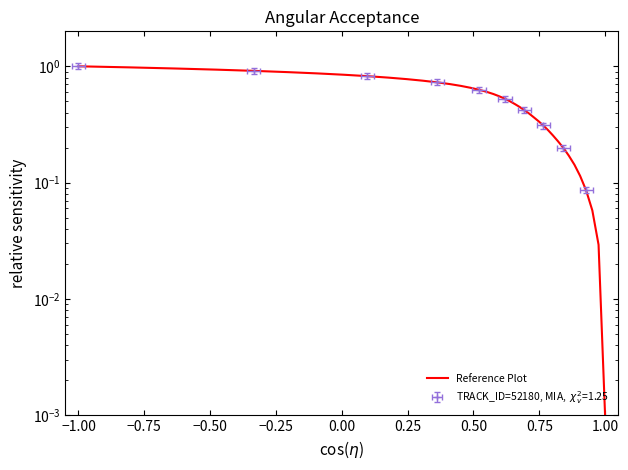

Does the chart have visible grid lines?

No